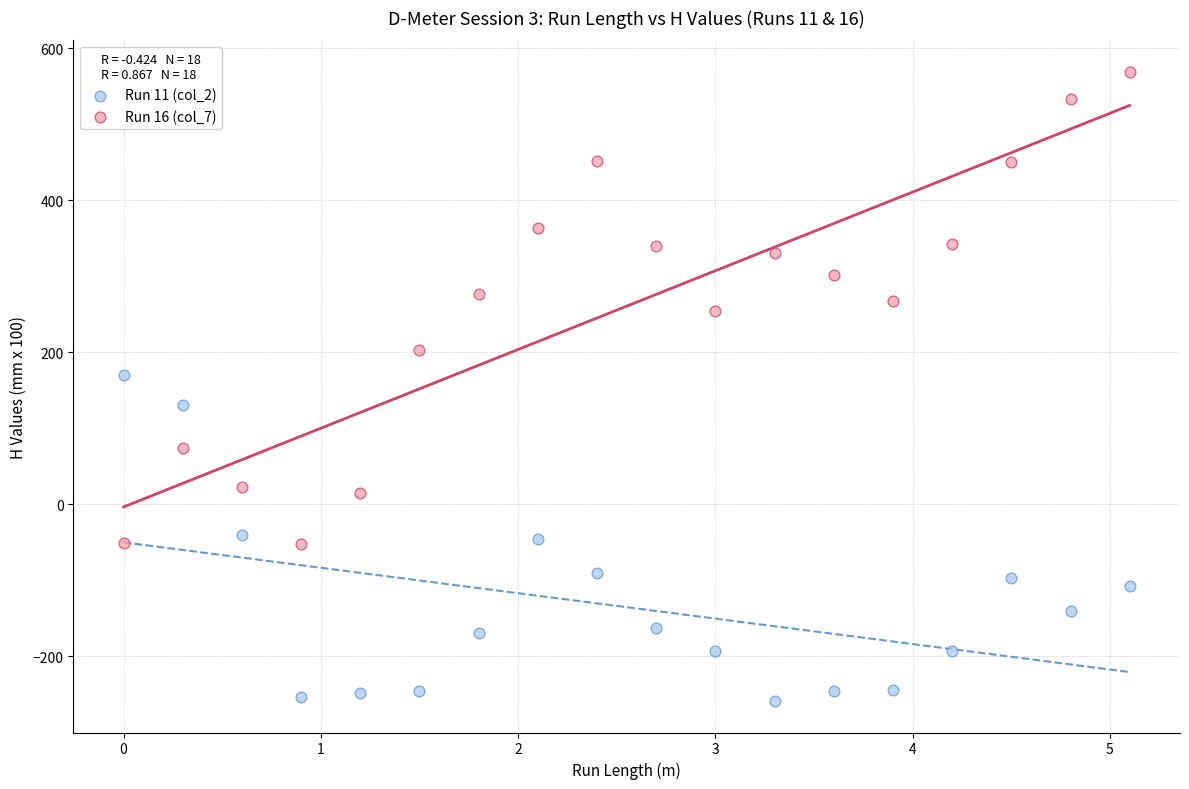

What are all the series names shown in the legend?

Run 11 (col_2), Run 16 (col_7)